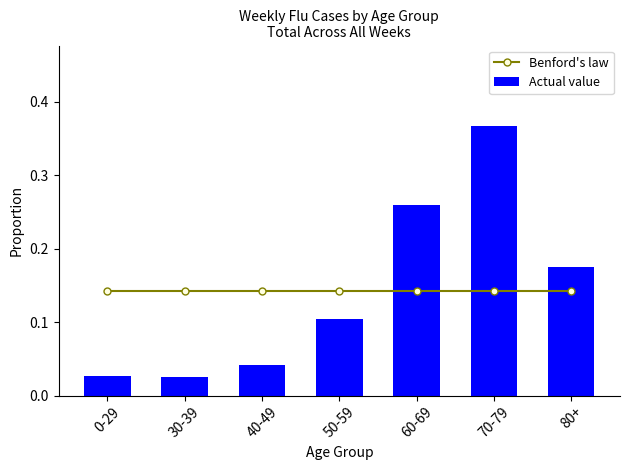

What is the sum of all Benford's law values?

1.0